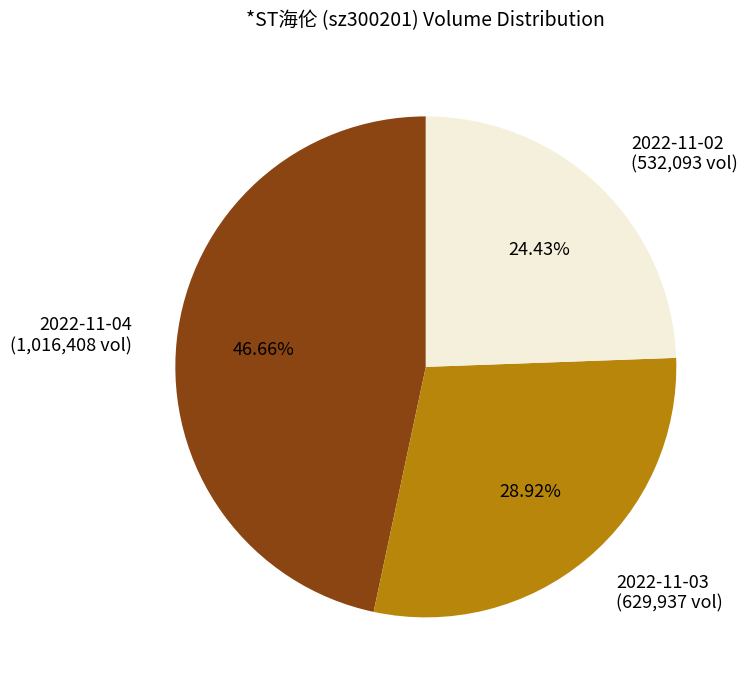

Which has a higher value, 2022-11-02 or 2022-11-04?

2022-11-04